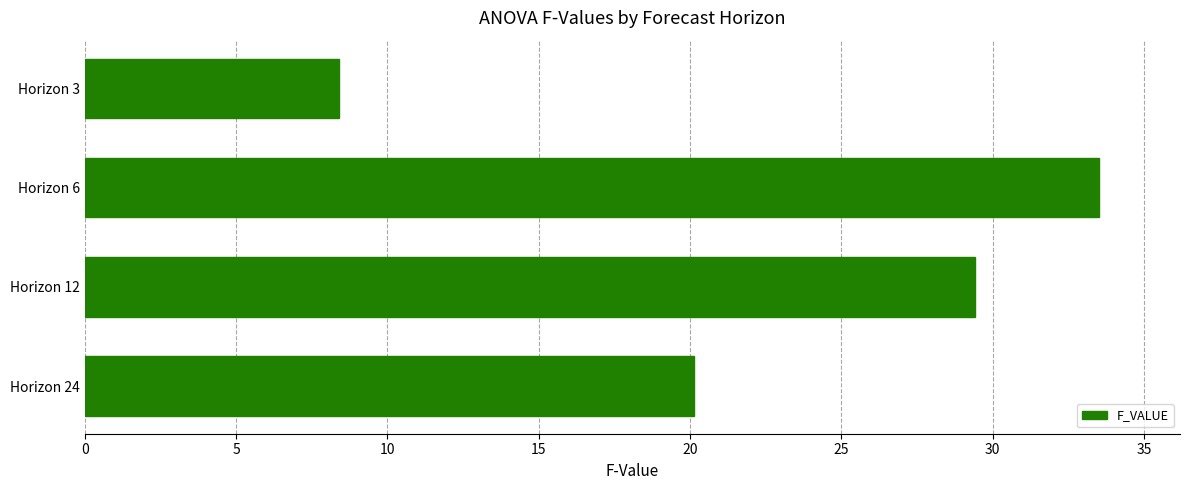

What is the greatest value displayed?

33.5